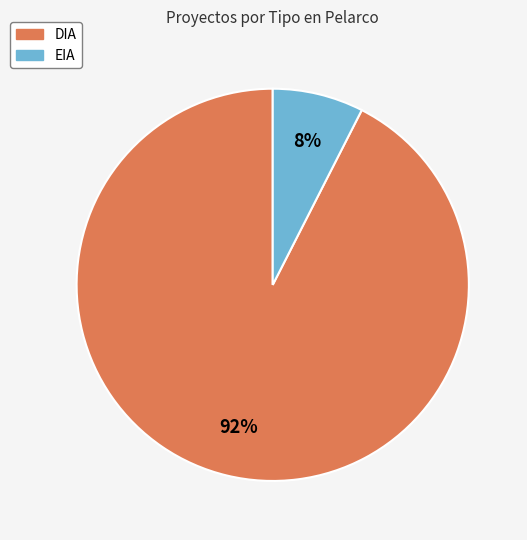

To the nearest percent, what portion does DIA represent?

92%